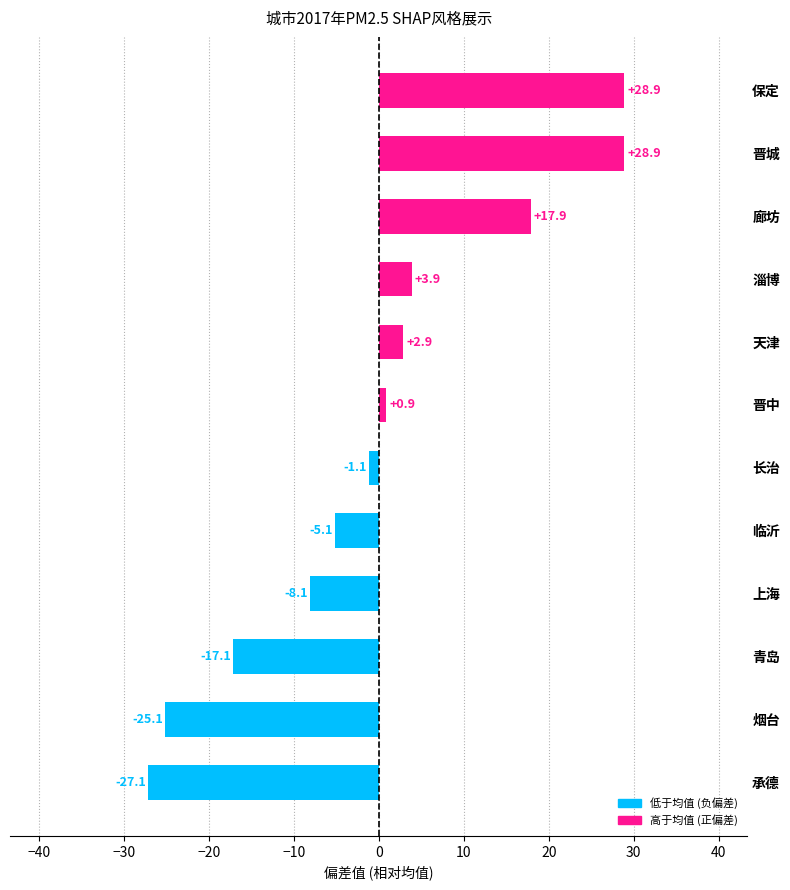

Reading top to bottom, transcribe all the data shown in this chart.

保定=28.9	晋城=28.9	廊坊=17.9	淄博=3.9	天津=2.9	晋中=0.9	长治=-1.1	临沂=-5.1	上海=-8.1	青岛=-17.1	烟台=-25.1	承德=-27.1